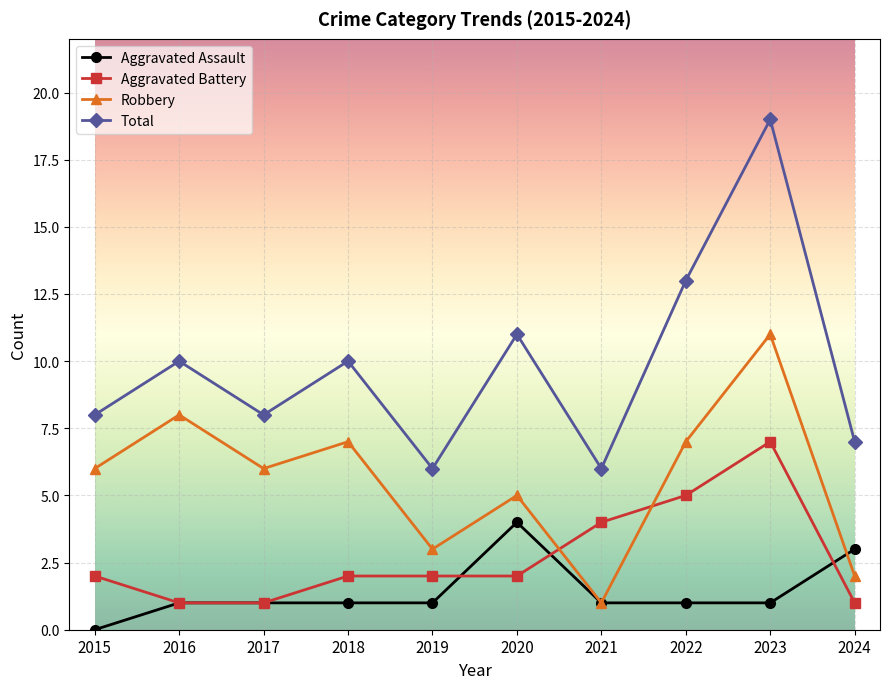

How many interior local peaks does the Total series have?

4